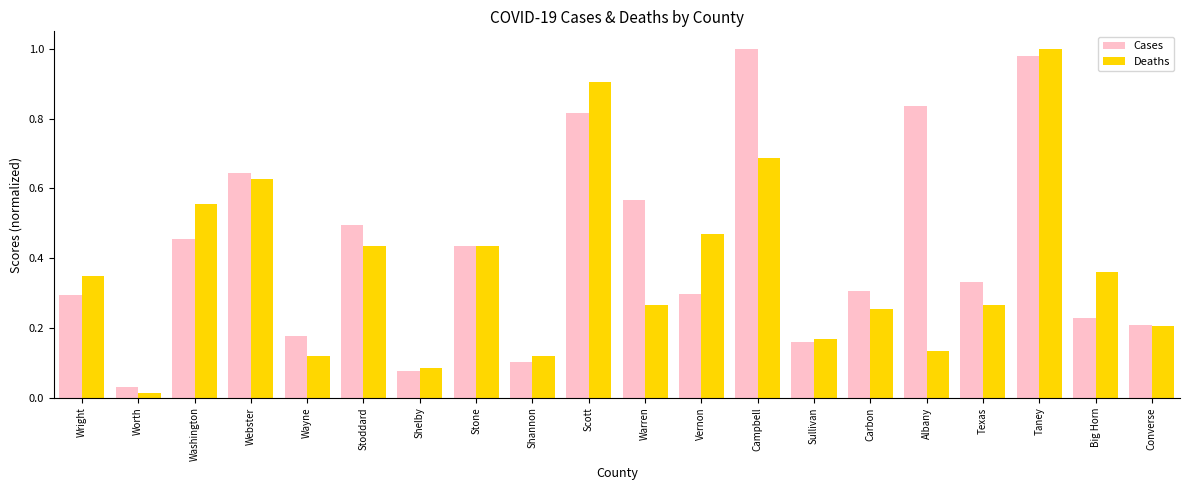

At Wayne, list the series in order from largest to smallest.

Cases, Deaths